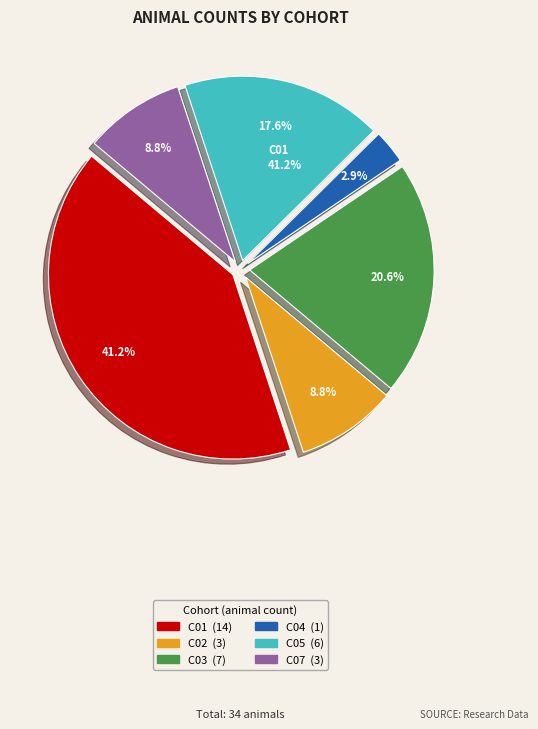

Which slice is the smallest?

C04